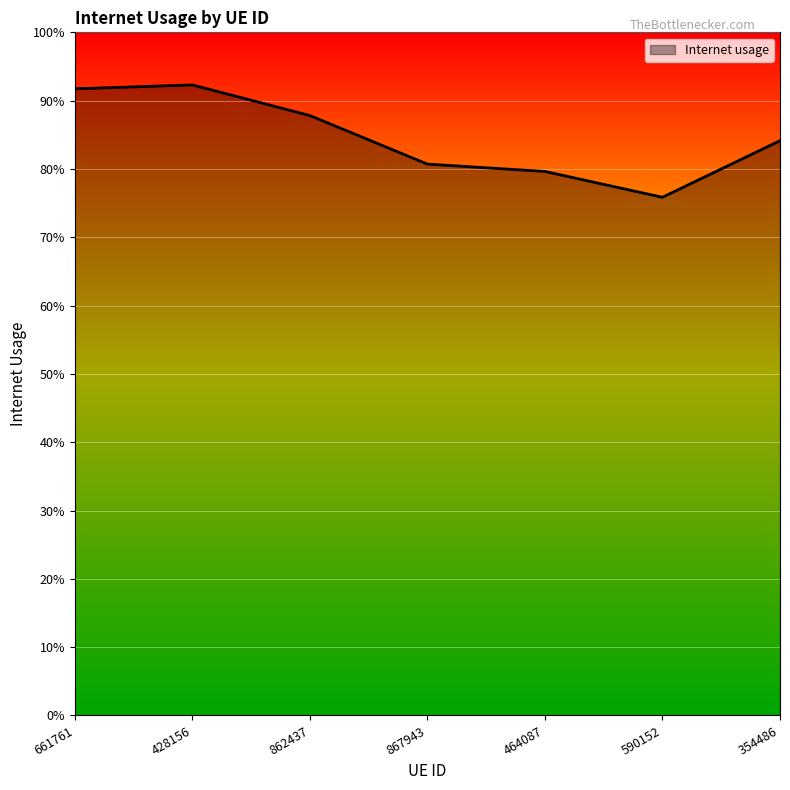

Does the chart display data point markers on the line(s)?

No